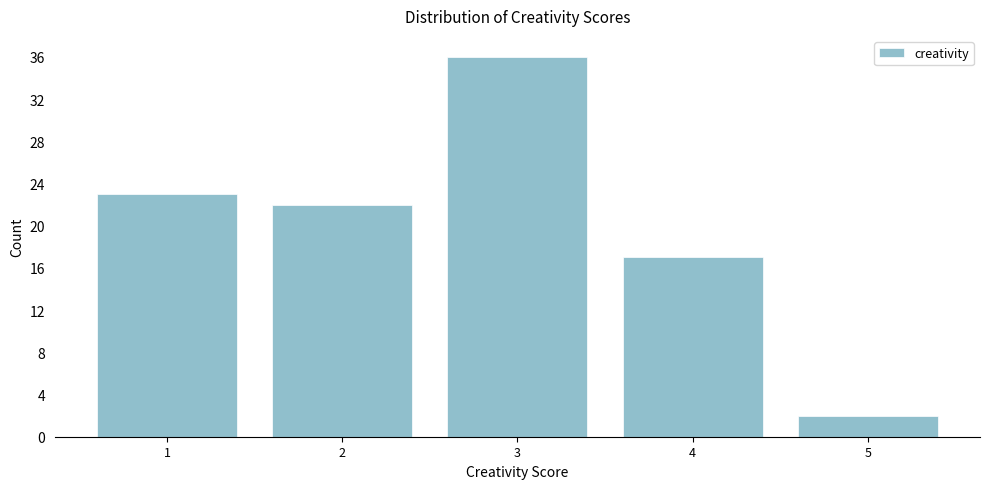

Reading right to left, what are all the values shown in this chart?

2	17	36	22	23